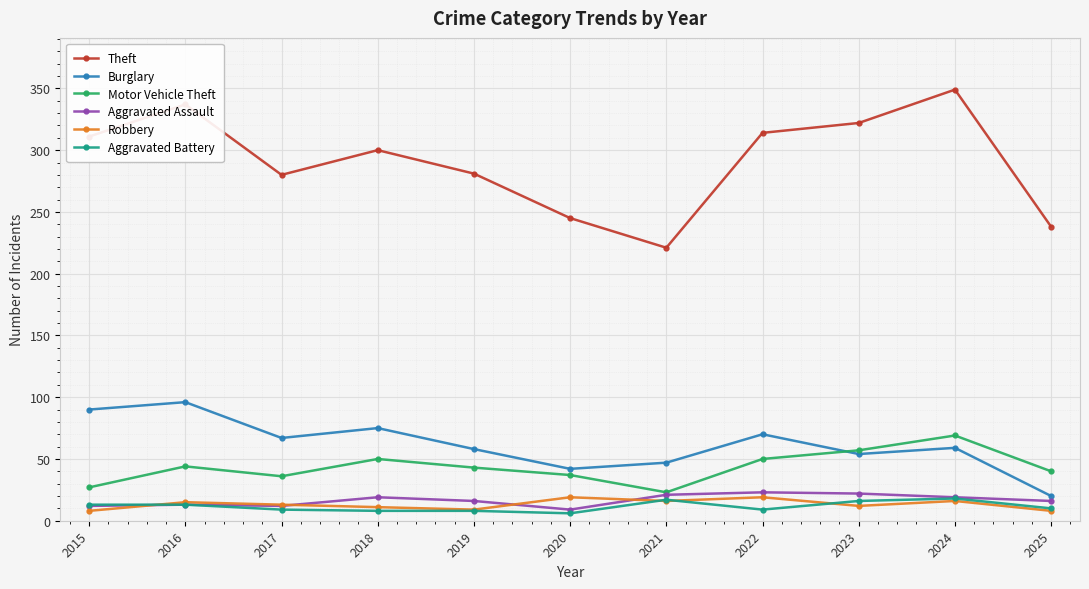

What is the spread (max minus min) of values at 2022?

305